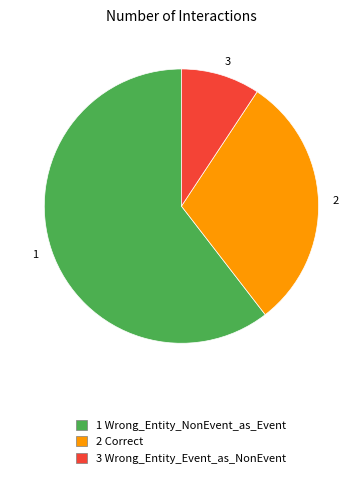

True or false: 2 accounts for 30% of the total.

True